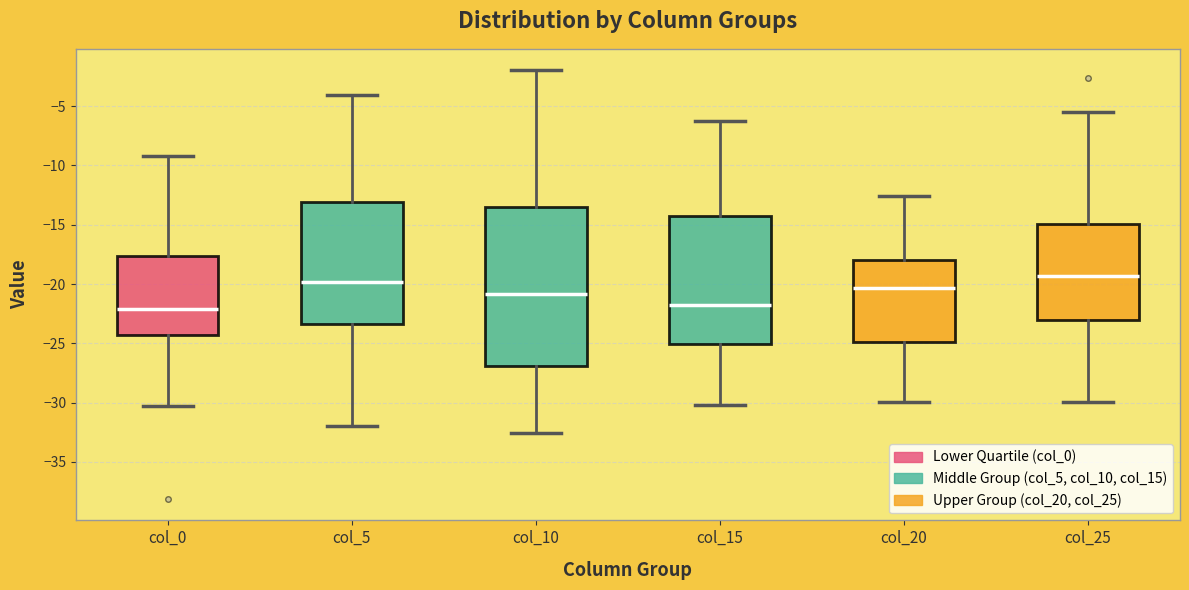

Reading left to right, transcribe this box plot: for each box, give where its median line is, the range the box spans, and where its two whiskers end, as read against the y-axis. The values are not printed on the chart, so give them approximately, as read against the axis.

col_0: median -22.0, box -24.5 to -17.5, whiskers -30.5 to -9.0
col_5: median -20.0, box -23.5 to -13.0, whiskers -32.0 to -4.0
col_10: median -21.0, box -27.0 to -13.5, whiskers -32.5 to -2.0
col_15: median -21.5, box -25.0 to -14.0, whiskers -30.0 to -6.5
col_20: median -20.5, box -25.0 to -18.0, whiskers -30.0 to -12.5
col_25: median -19.5, box -23.0 to -15.0, whiskers -30.0 to -5.5